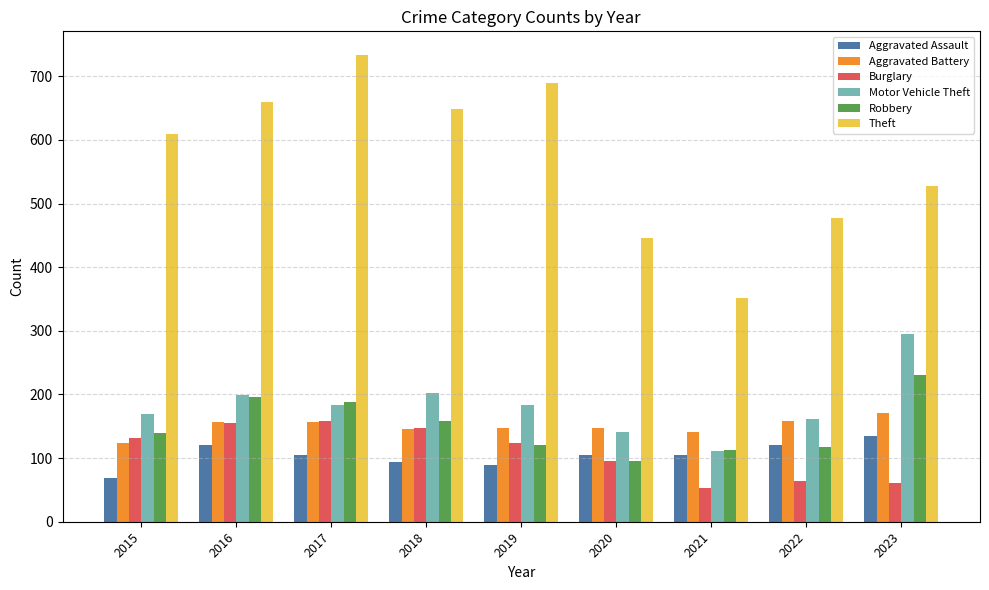

What is the total value across all series at 2021?

874